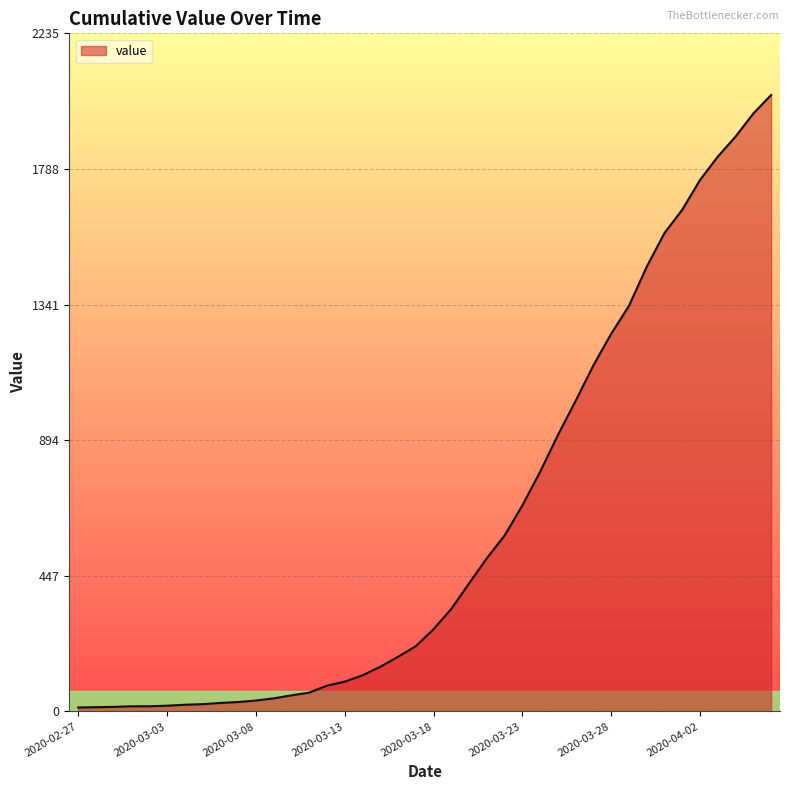

What is the greatest value displayed?

2032